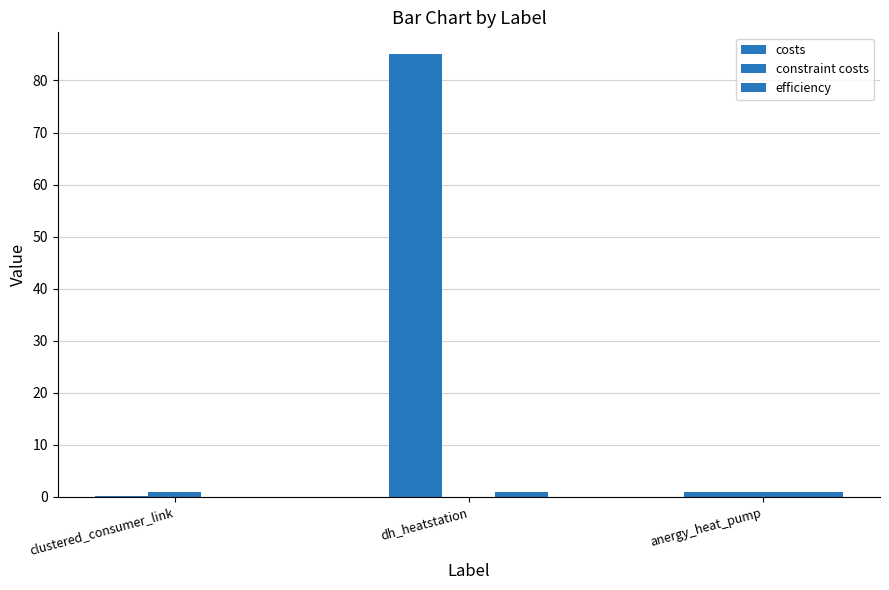

What is the label of the 2nd bar from the right?

dh_heatstation